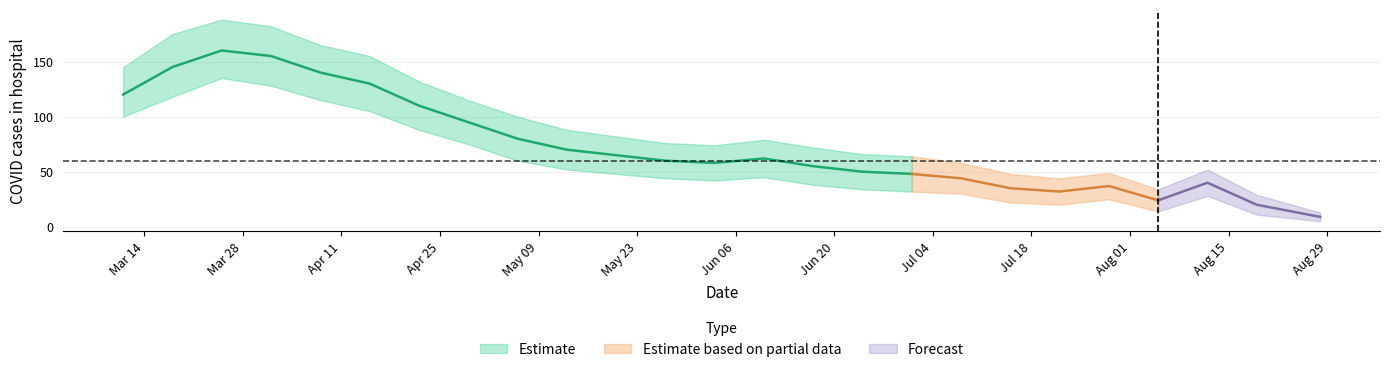

How many data points are above 60?

12